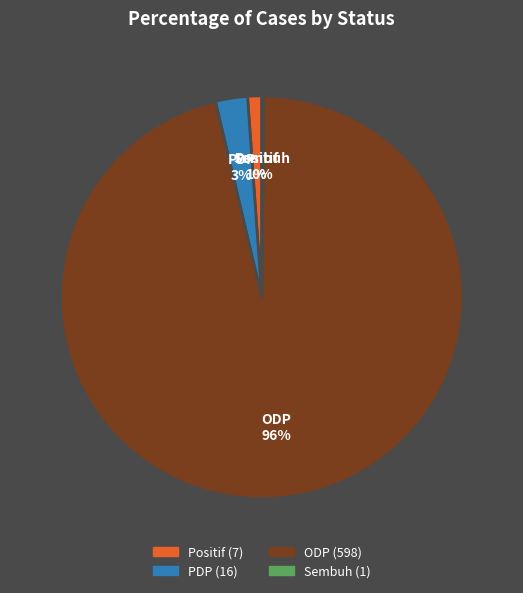

Does any single category account for the majority?

Yes